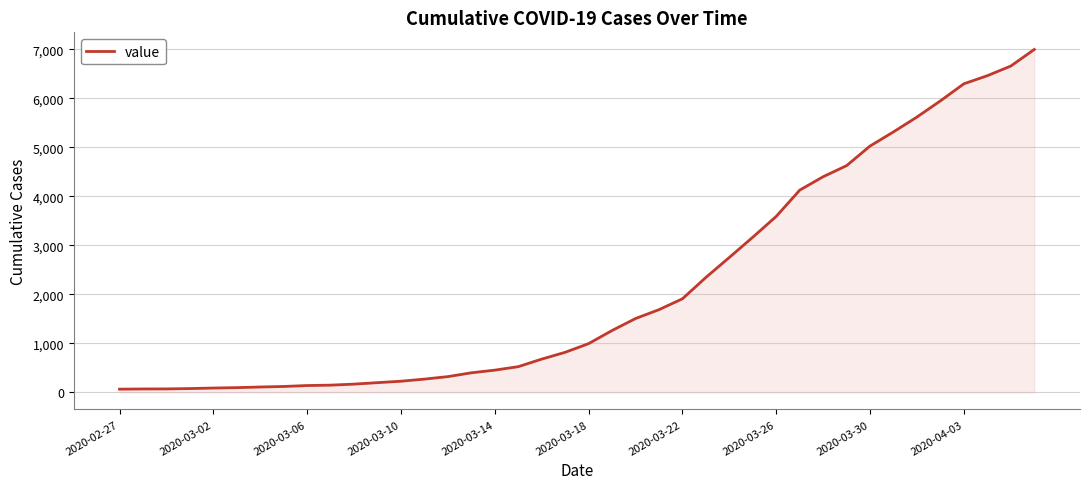

Does the chart display data point markers on the line(s)?

No